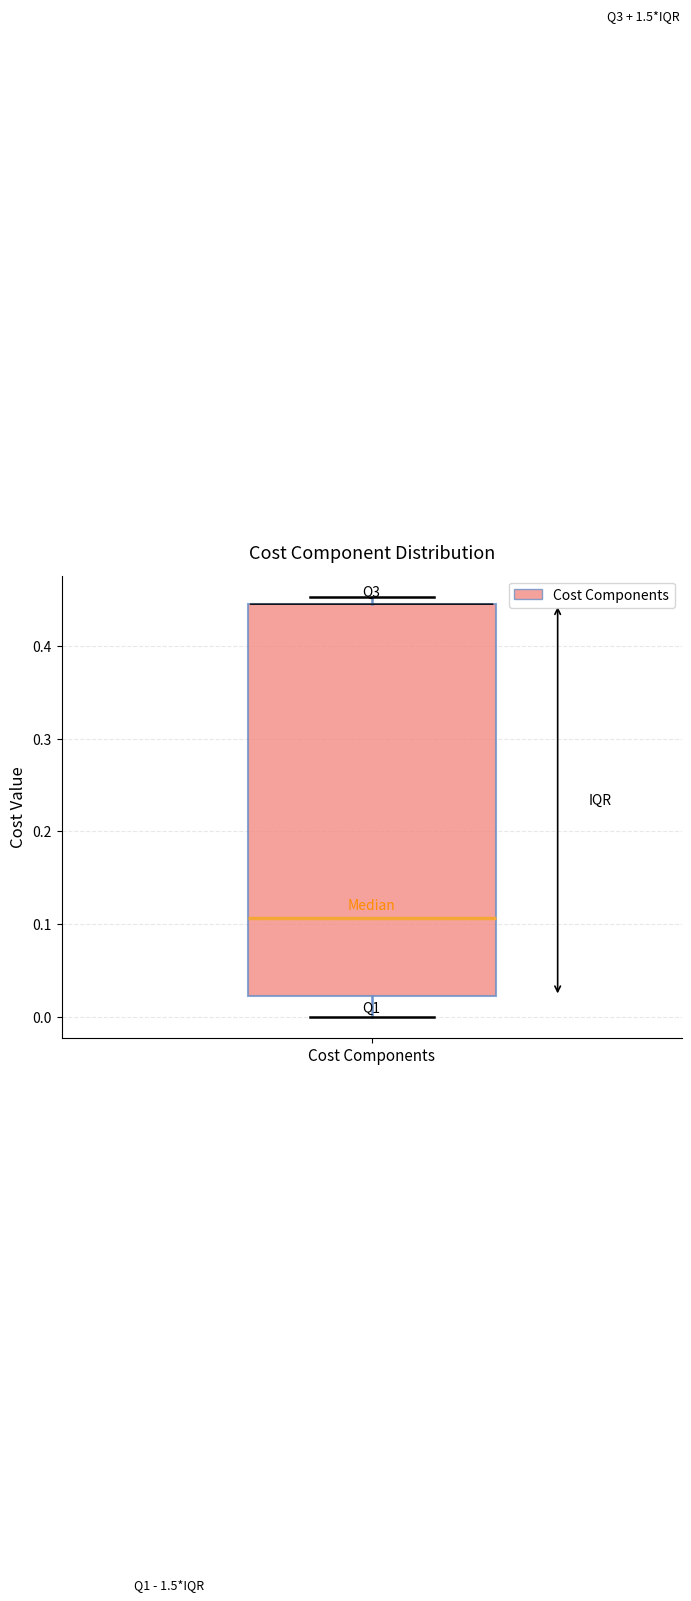

Read this box plot against the y-axis: the position of the median line, the range covered by the box, and the ends of both whiskers. The values are not printed on the chart, so give them approximately, as read against the axis.

median 0.11, box 0.02 to 0.44, whiskers 0.00 to 0.45